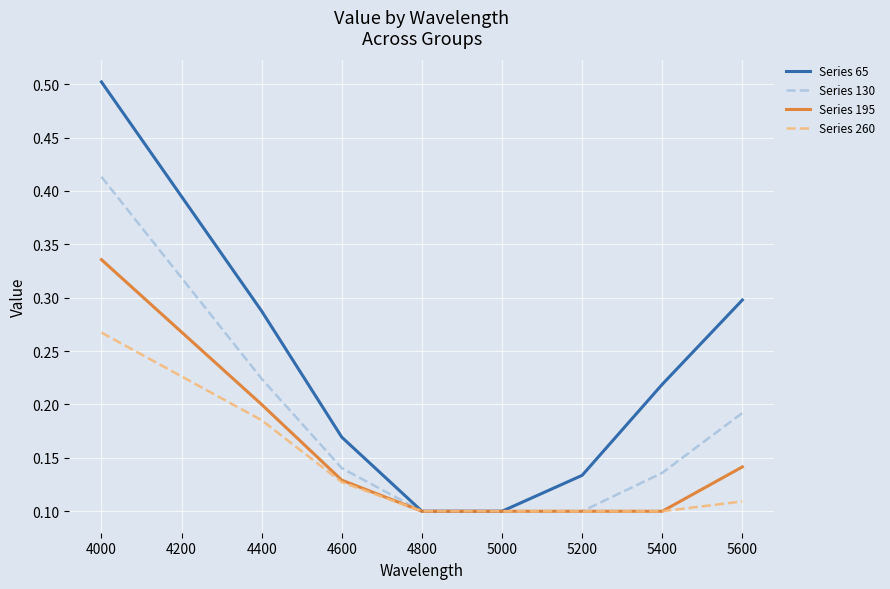

True or false: Series 195 has a value of 0.2 at 5000.

False